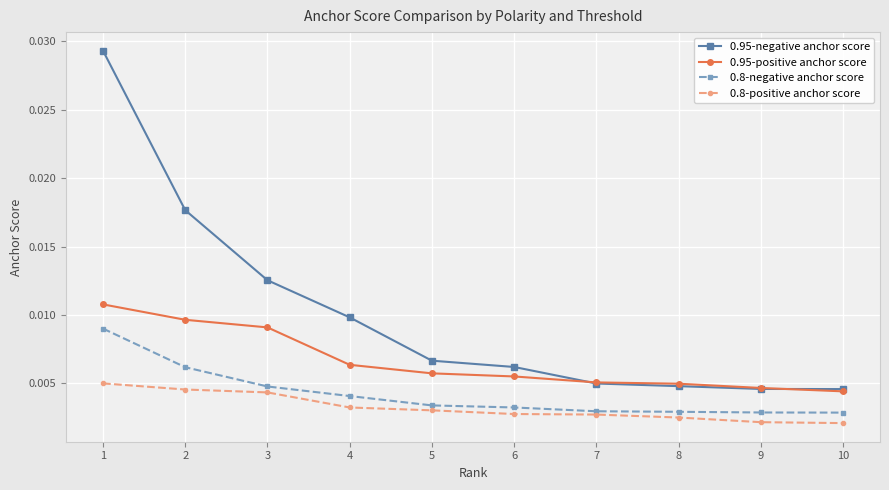

Which series changed the most between 4 and 8?

0.95-negative anchor score